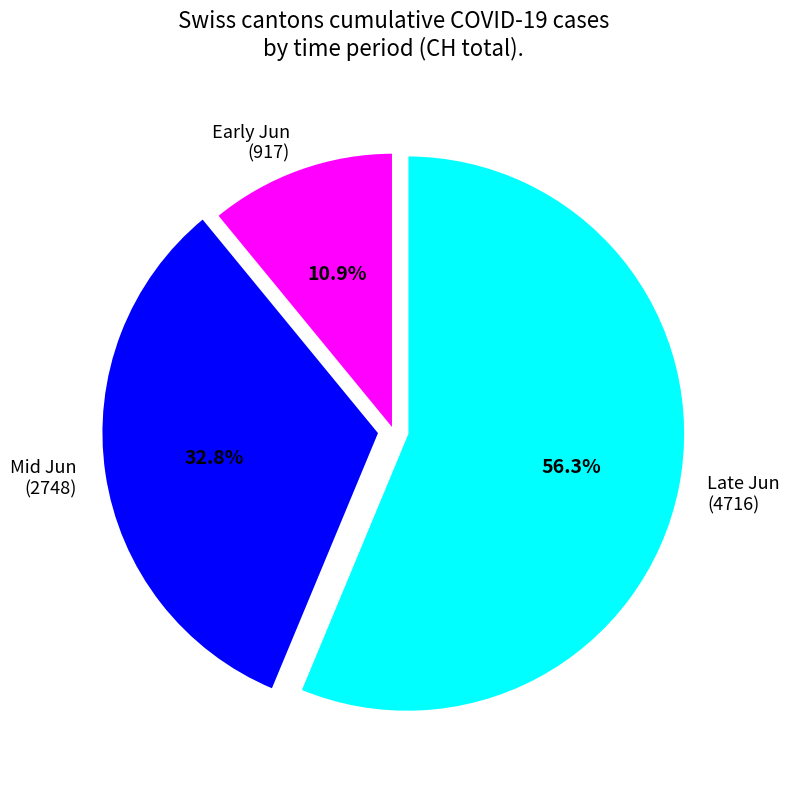

Approximately how many times larger is the value at Early Jun compared to Mid Jun?

0.3